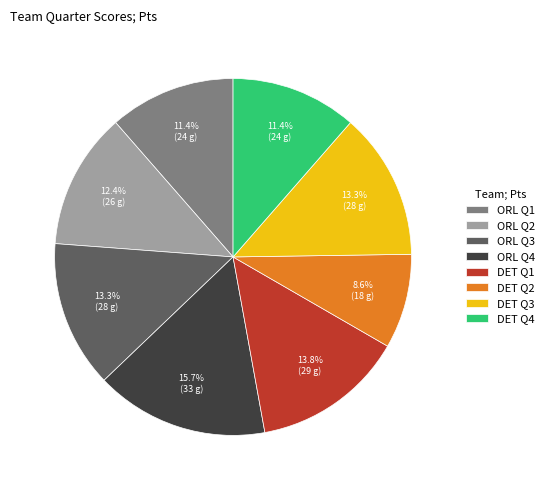

Is ORL Q4 the majority of the pie?

No